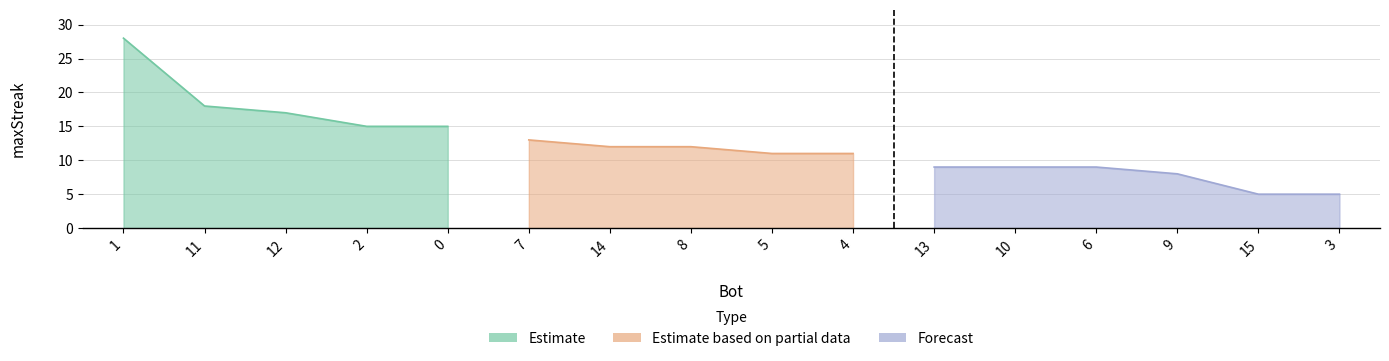

What is the label of the 16th point from the left?

3